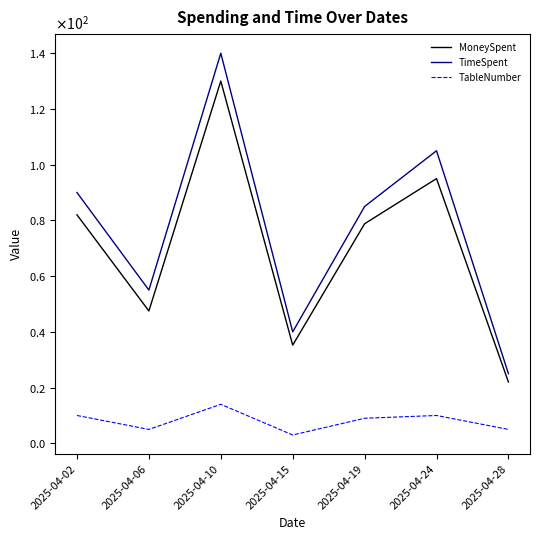

At which category does the chart reach its peak across all series?

2025-04-10